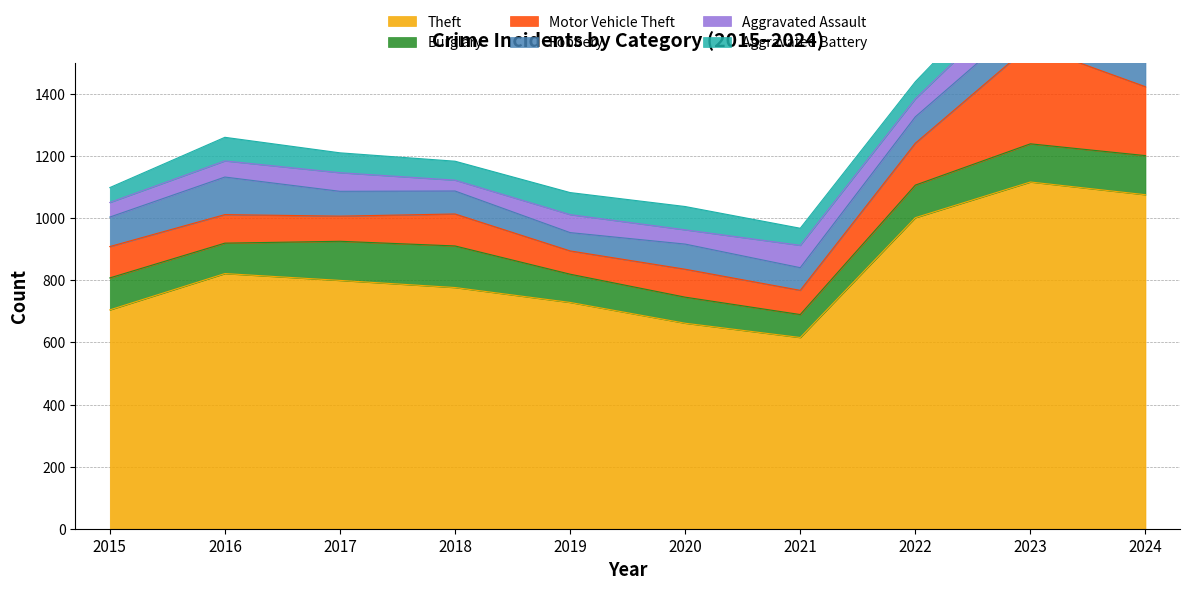

True or false: Aggravated Assault has a value of 160 at 2023.

False